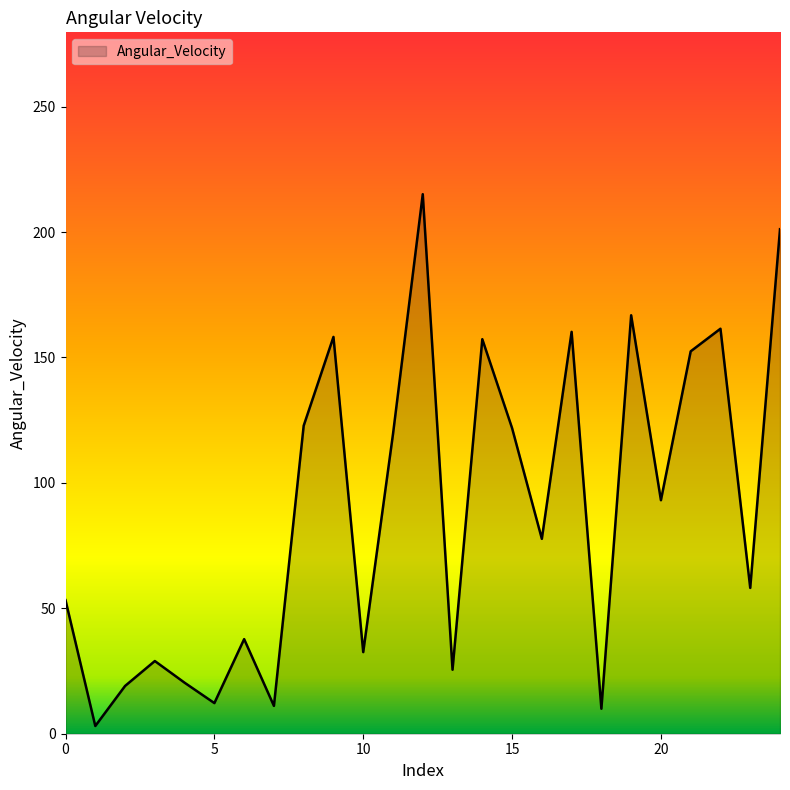

What is the greatest value displayed?

215.1